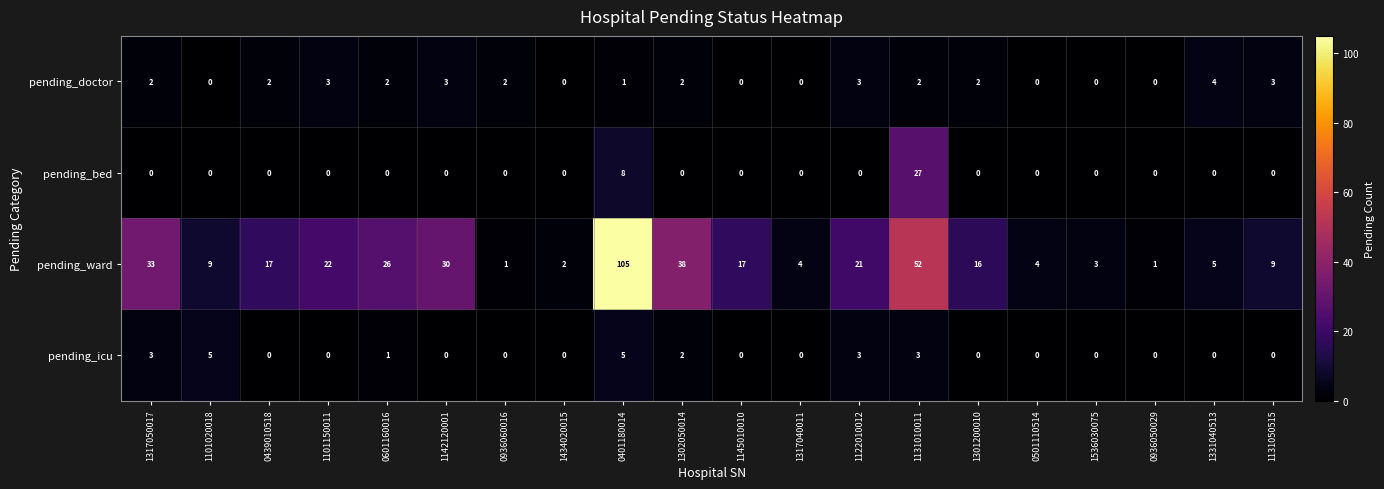

Rank the series by their maximum value, from highest to lowest.

pending_ward, pending_bed, pending_icu, pending_doctor